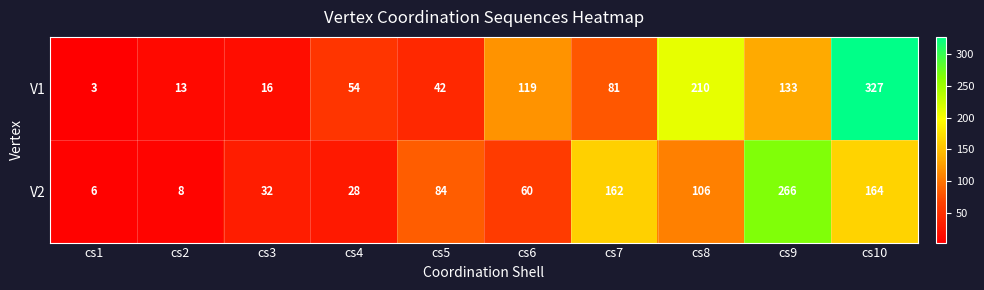

List the series in order of their overall mean, lowest first.

V2, V1